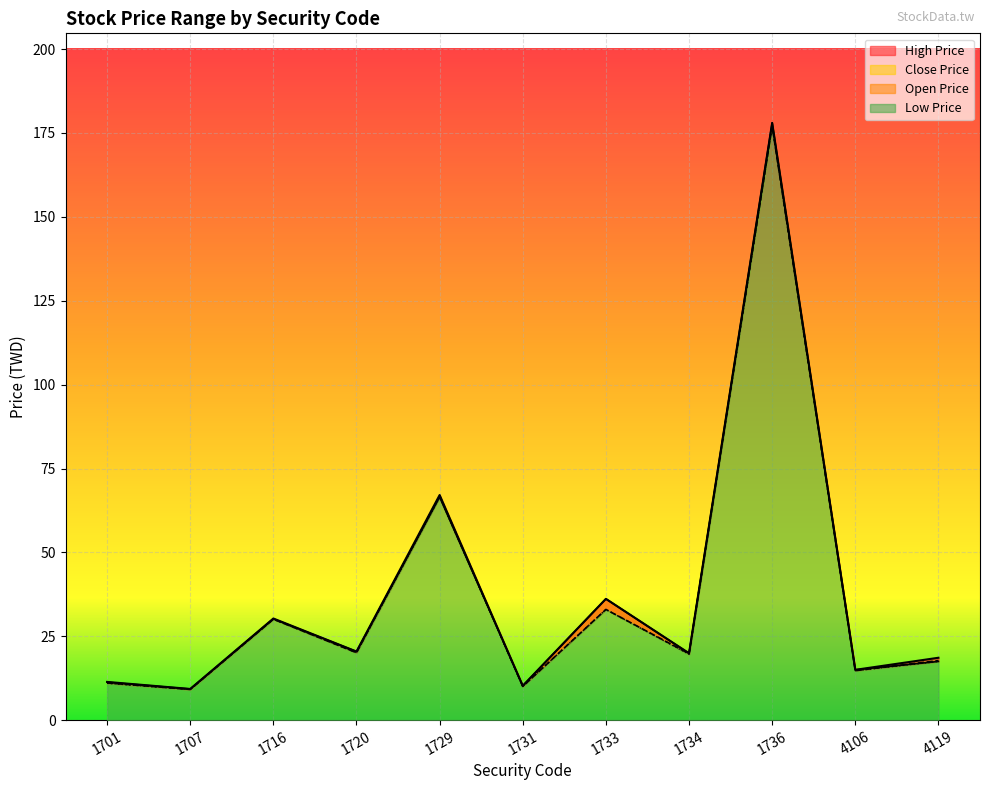

Reading left to right, transcribe all the data shown in this chart.

Open Price: 1701=11.3	1707=9.3	1716=30.2	1720=20.4	1729=66.5	1731=10.2	1733=36.1	1734=19.9	1736=178.0	4106=15.0	4119=17.5
High Price: 1701=11.4	1707=9.3	1716=30.3	1720=20.4	1729=67.1	1731=10.2	1733=36.1	1734=19.9	1736=178.0	4106=15.0	4119=18.6
Low Price: 1701=11.0	1707=9.2	1716=30.1	1720=20.1	1729=66.5	1731=10.1	1733=33.0	1734=19.6	1736=177.0	4106=14.8	4119=17.5
Close Price: 1701=11.1	1707=9.2	1716=30.1	1720=20.1	1729=66.9	1731=10.1	1733=33.0	1734=19.8	1736=177.0	4106=14.8	4119=17.8